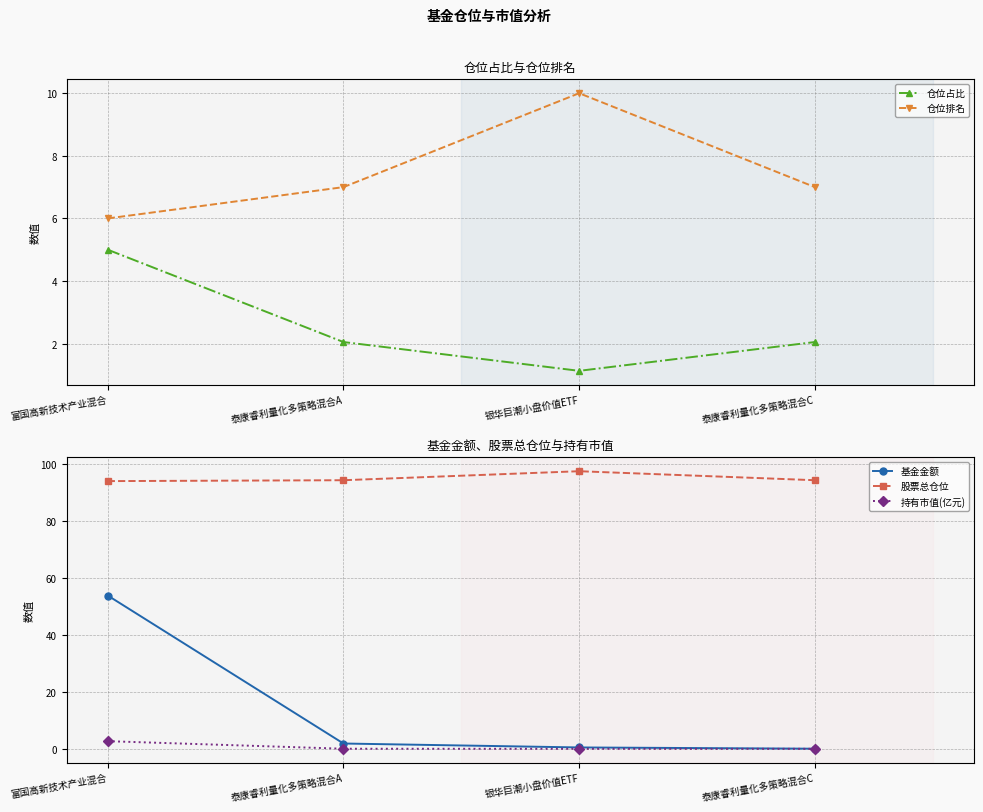

Which series changed the most between 泰康睿利量化多策略混合A and 泰康睿利量化多策略混合C?

基金金额